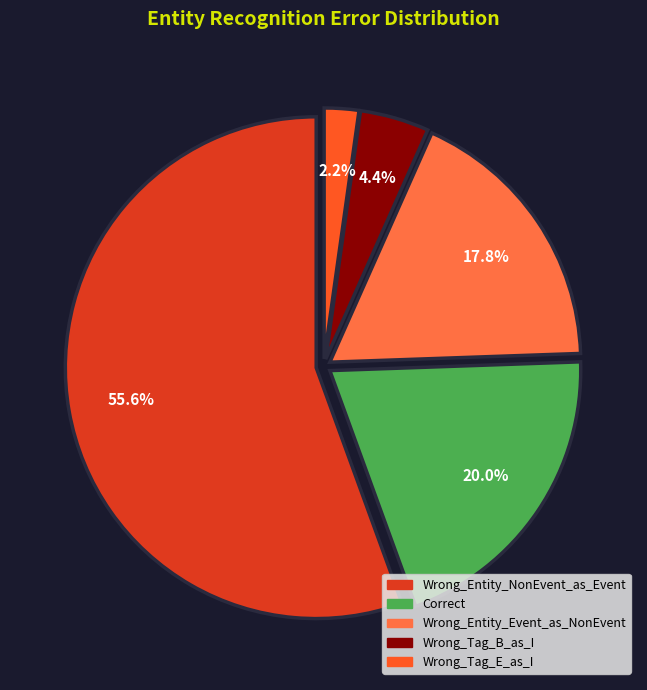

What percentage is the Wrong_Entity_NonEvent_as_Event slice, to the nearest percent?

56%